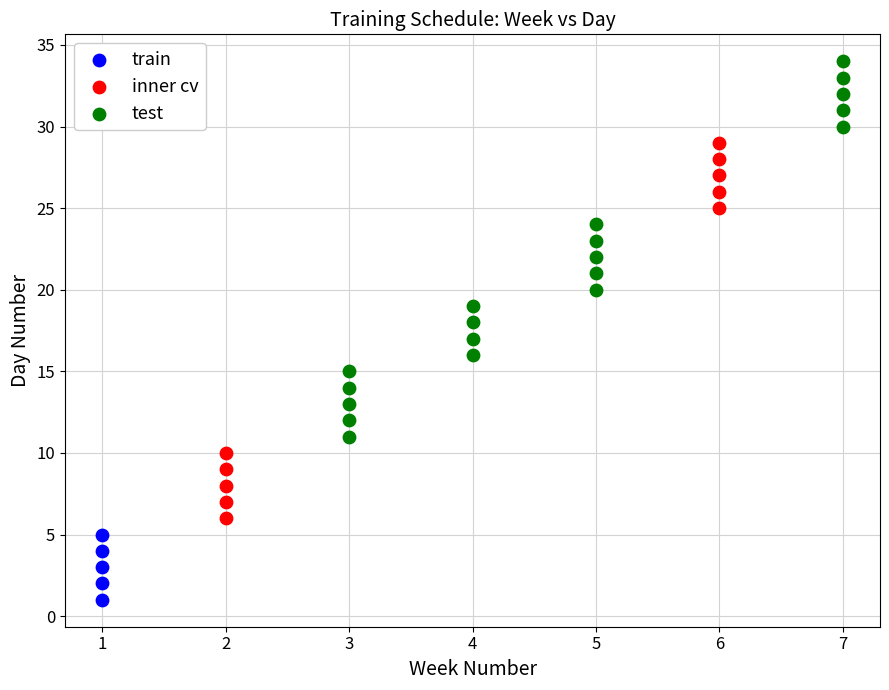

Which series contains the lowest Y value?

train